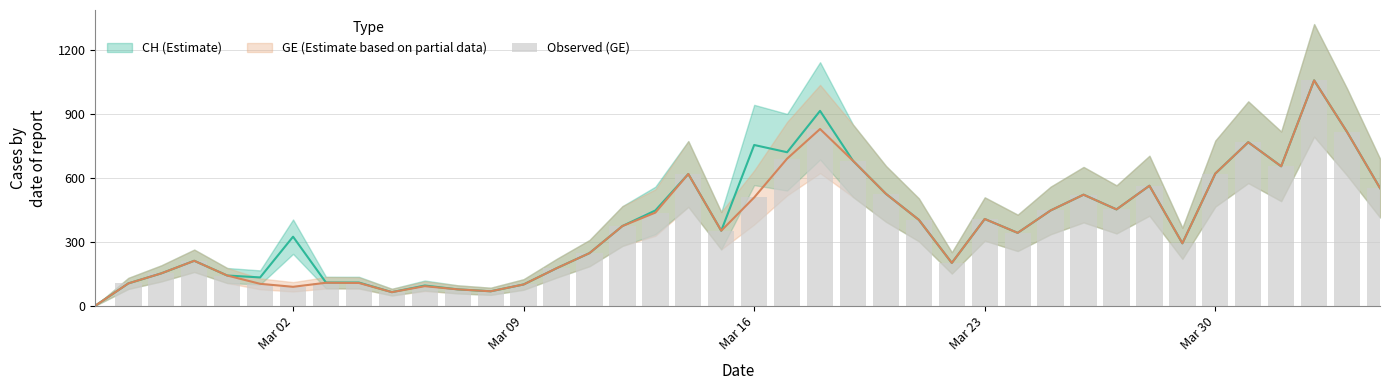

What is the value of the 36th bar from the left?

766